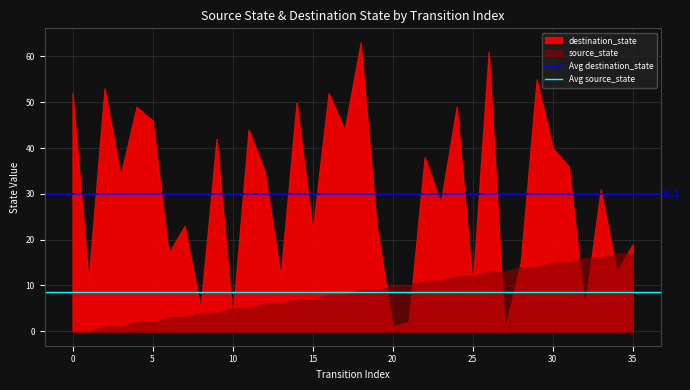

What is the average value of the Avg destination_state series?

30.1